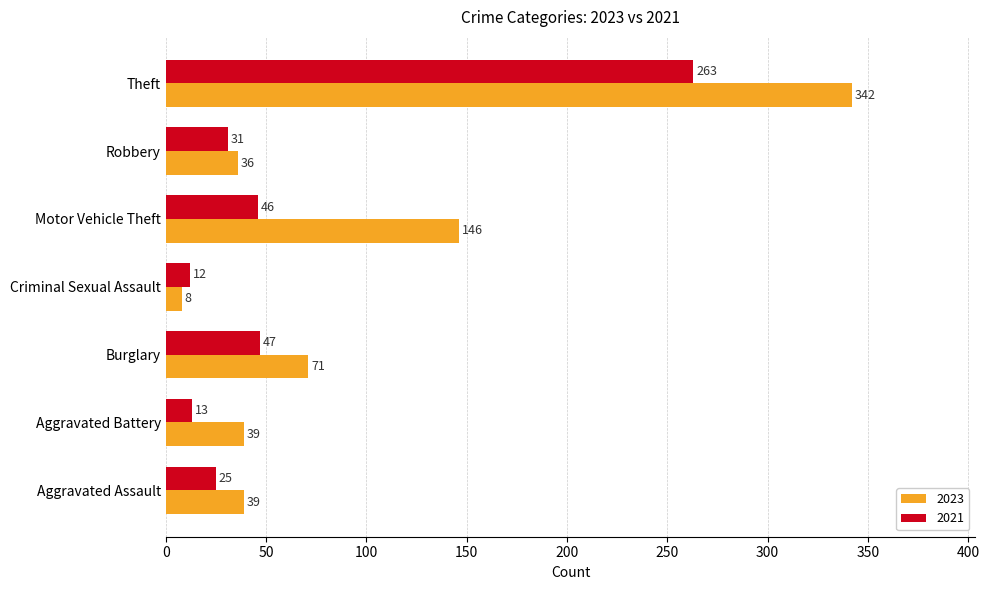

List the series in order of their overall mean, lowest first.

2021, 2023